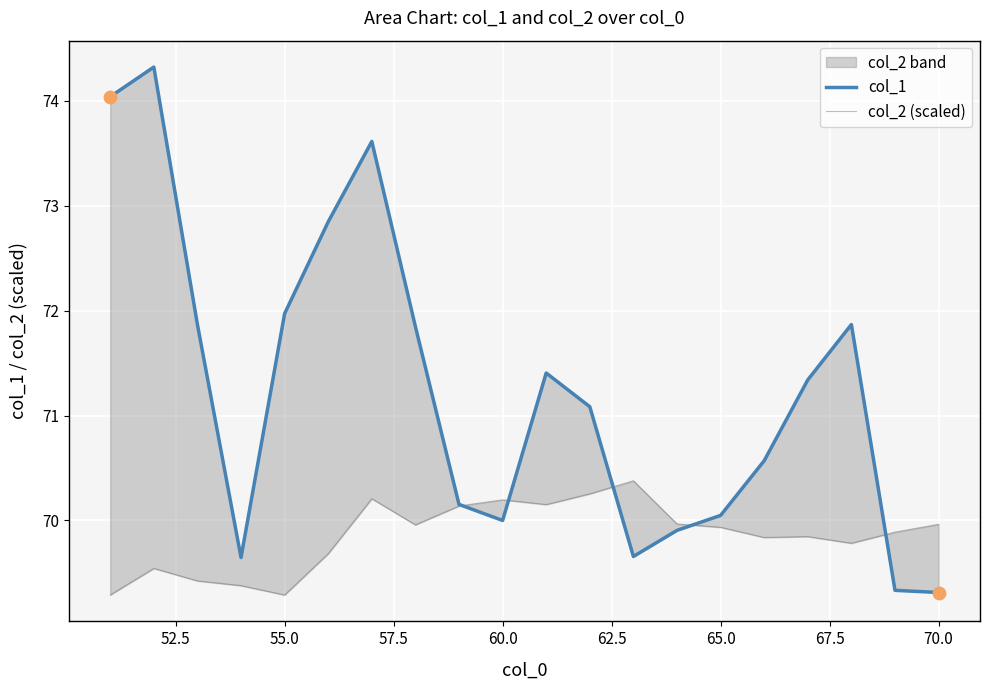

At how many categories does at least one series exceed 69?

20